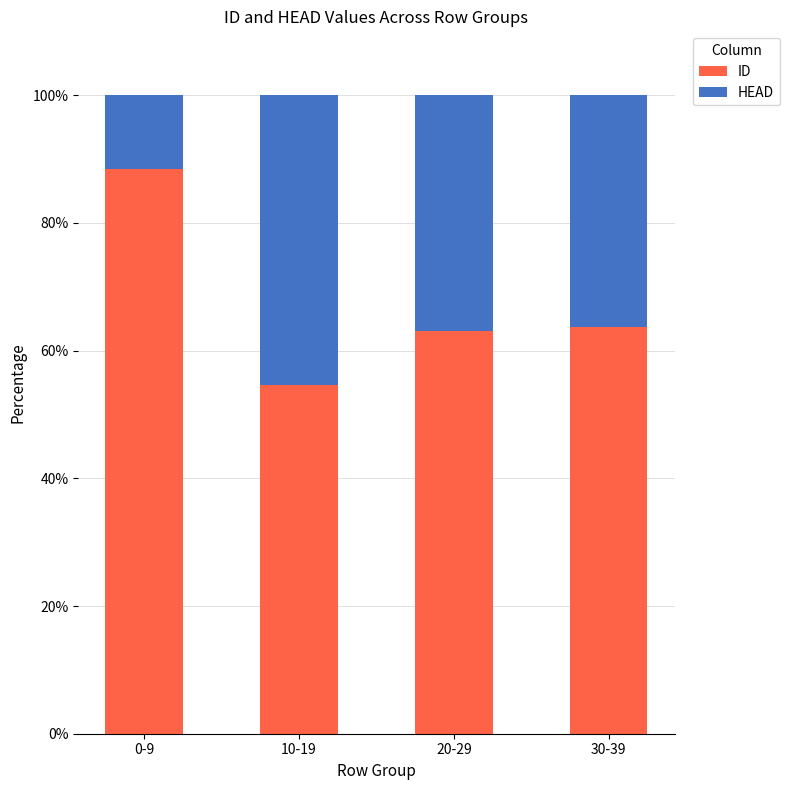

What is the total value across all series at 20-29?

100.0